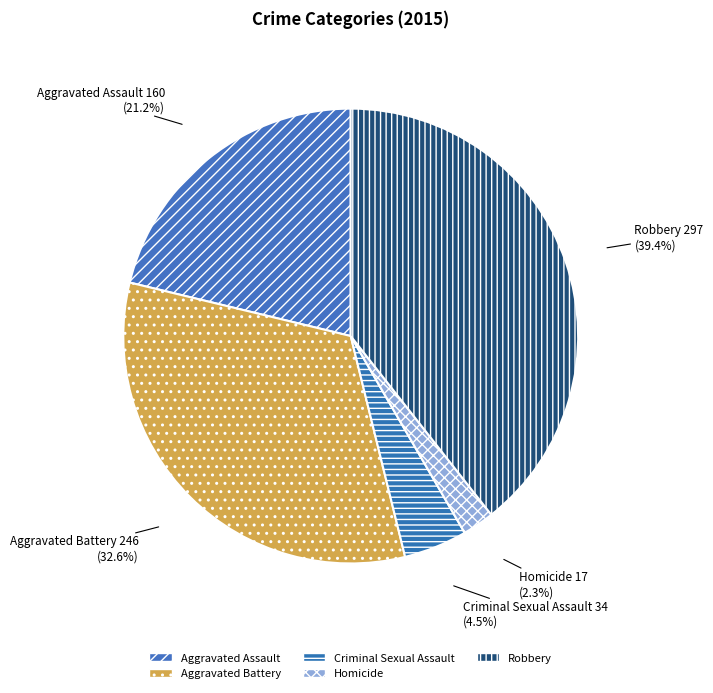

Which slice is the smallest?

Homicide